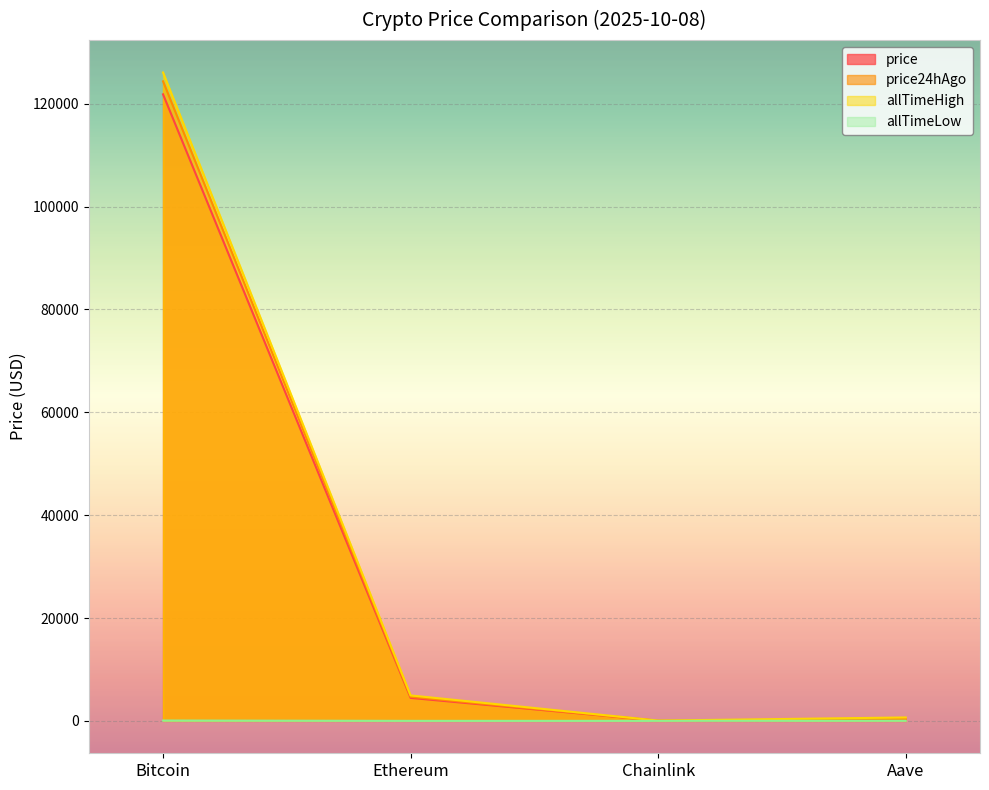

Rank the series at Chainlink from lowest to highest value.

allTimeLow, price, price24hAgo, allTimeHigh